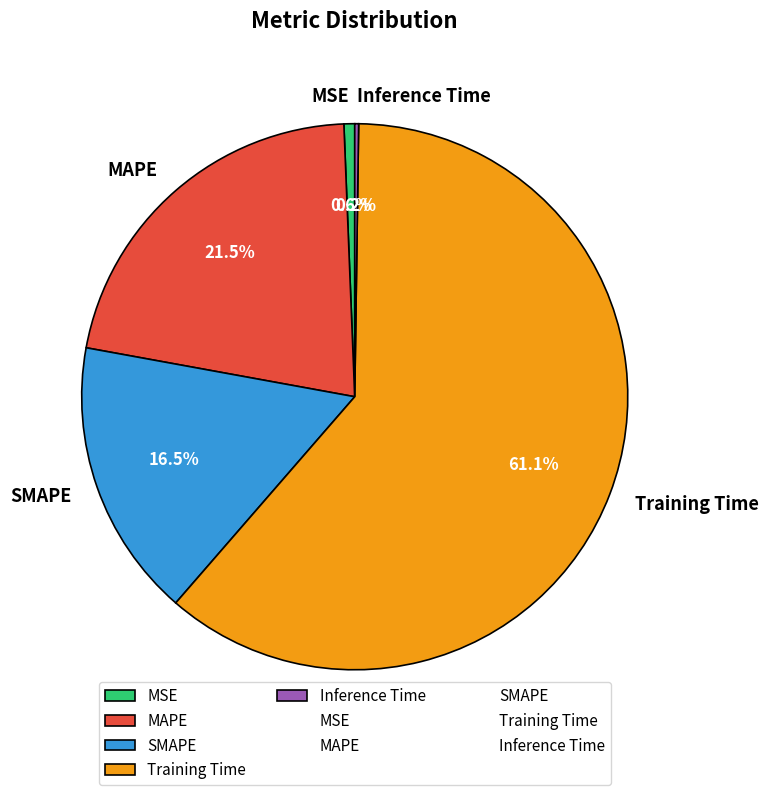

Is Training Time the majority of the pie?

Yes